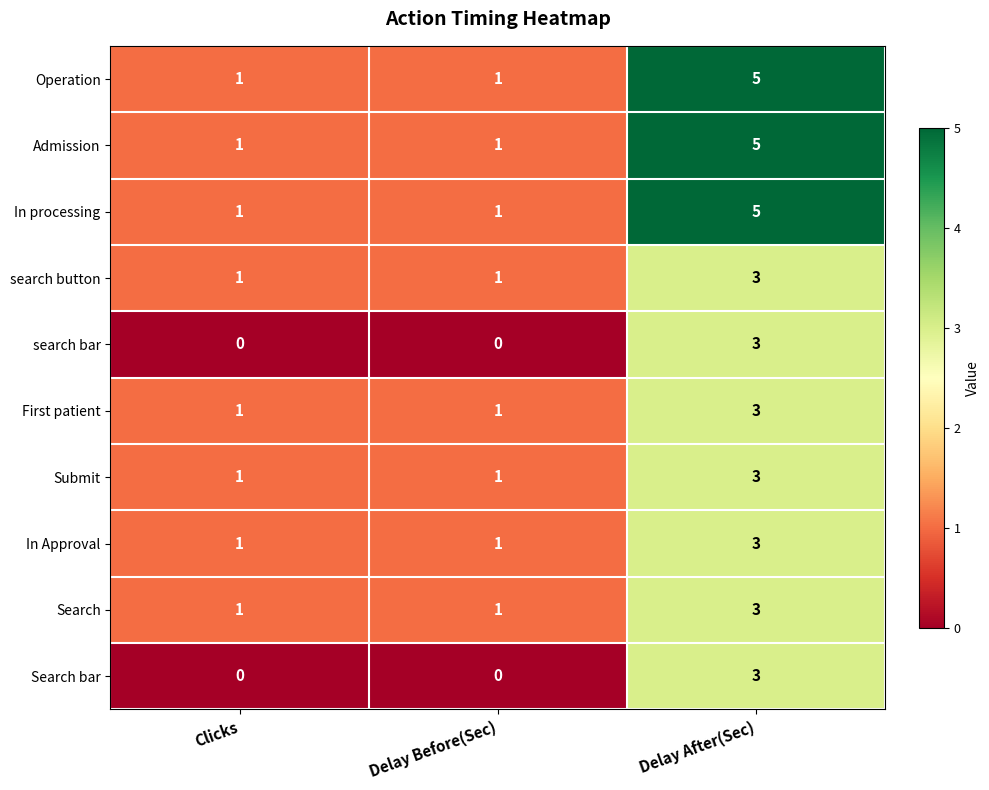

What is the sum of all Search values?

5